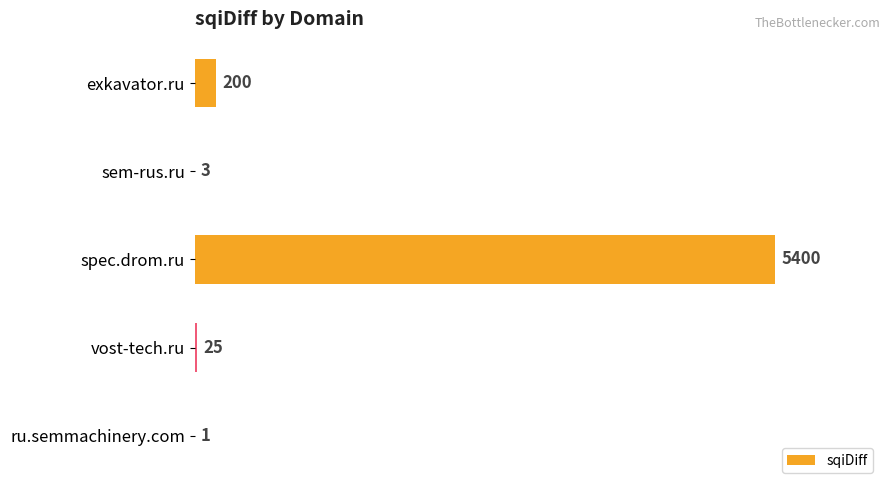

Reading bottom to top, list all the values displayed in this chart.

ru.semmachinery.com=1	vost-tech.ru=25	spec.drom.ru=5400	sem-rus.ru=3	exkavator.ru=200